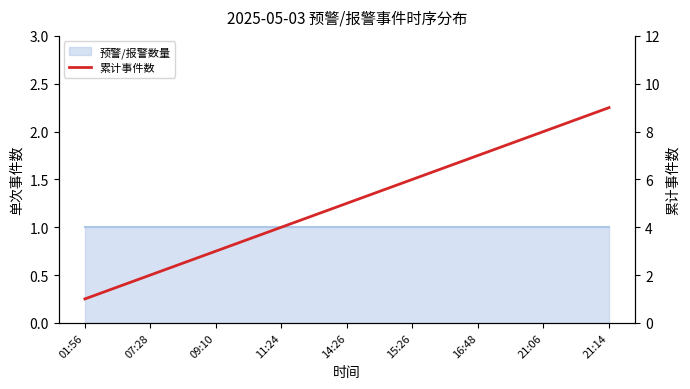

Is it true that the value at 01:56 is 1?

True